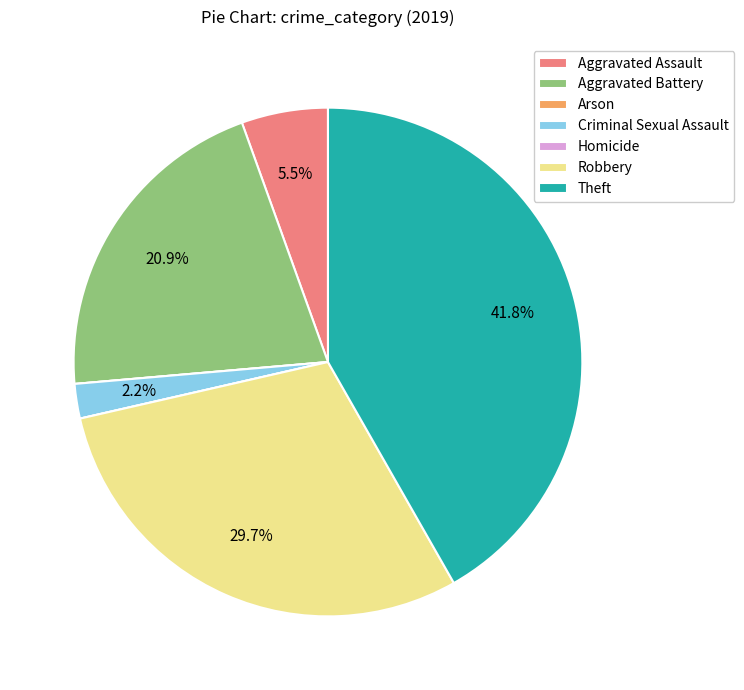

Combined, what portion of the pie is Theft and Aggravated Assault?

47.3%